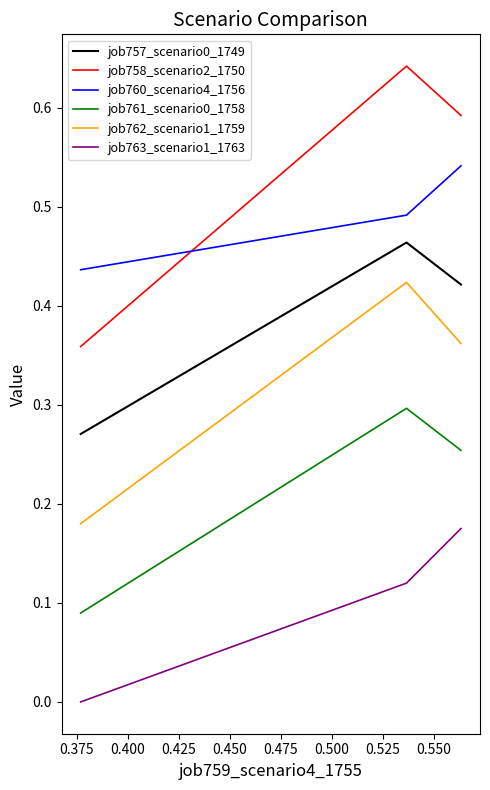

Which series has the largest total across all categories?

job758_scenario2_1750